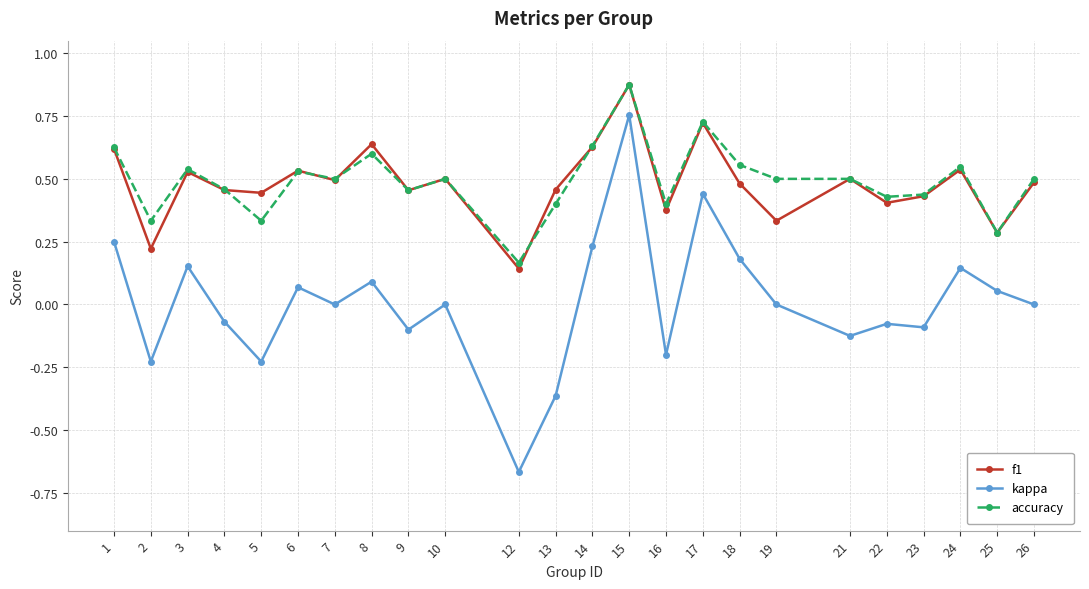

Which category has the highest value across all series?

15